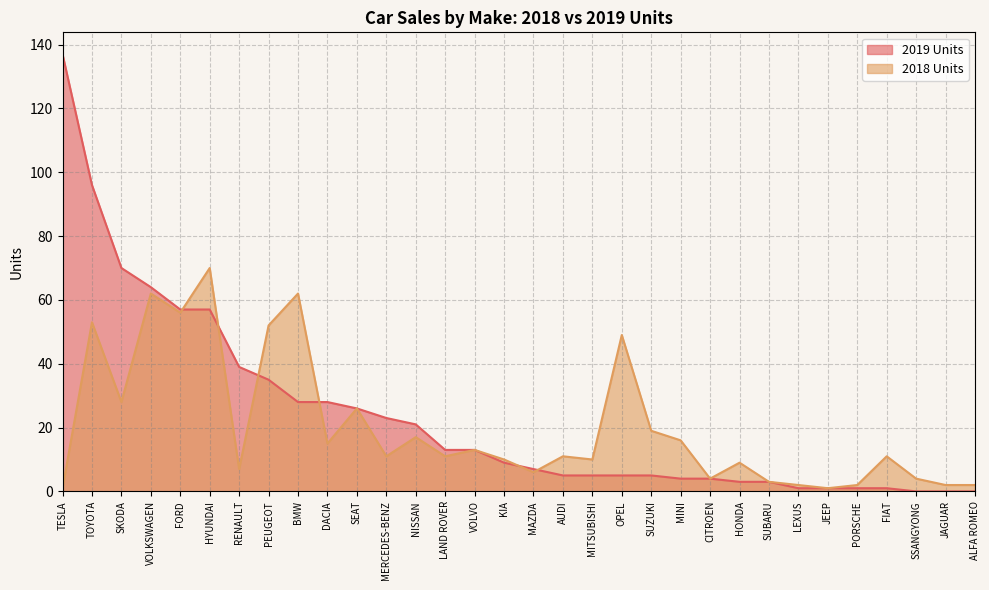

How many data points does each series have?

32